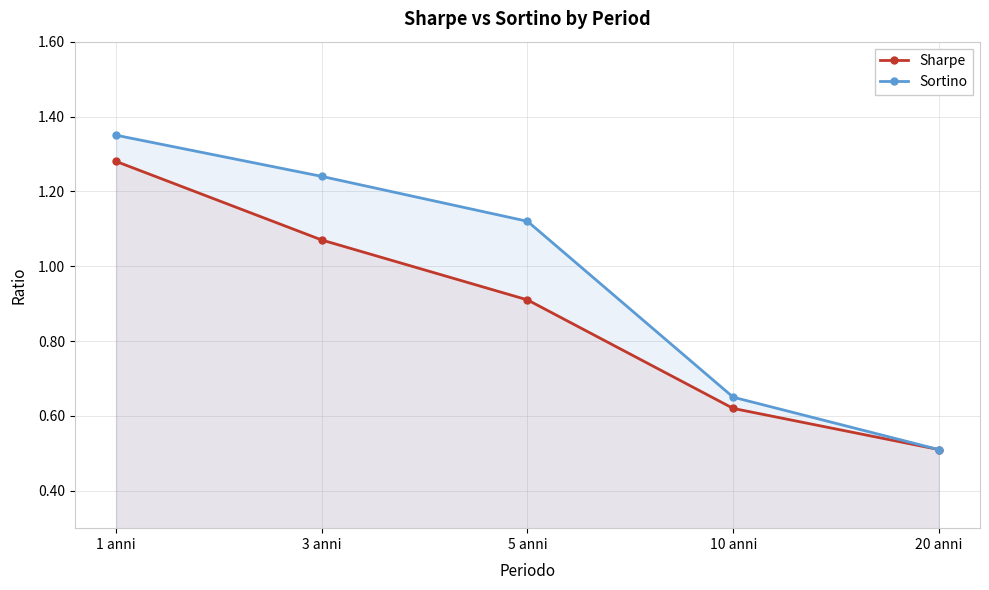

What is the greatest value displayed?

1.4